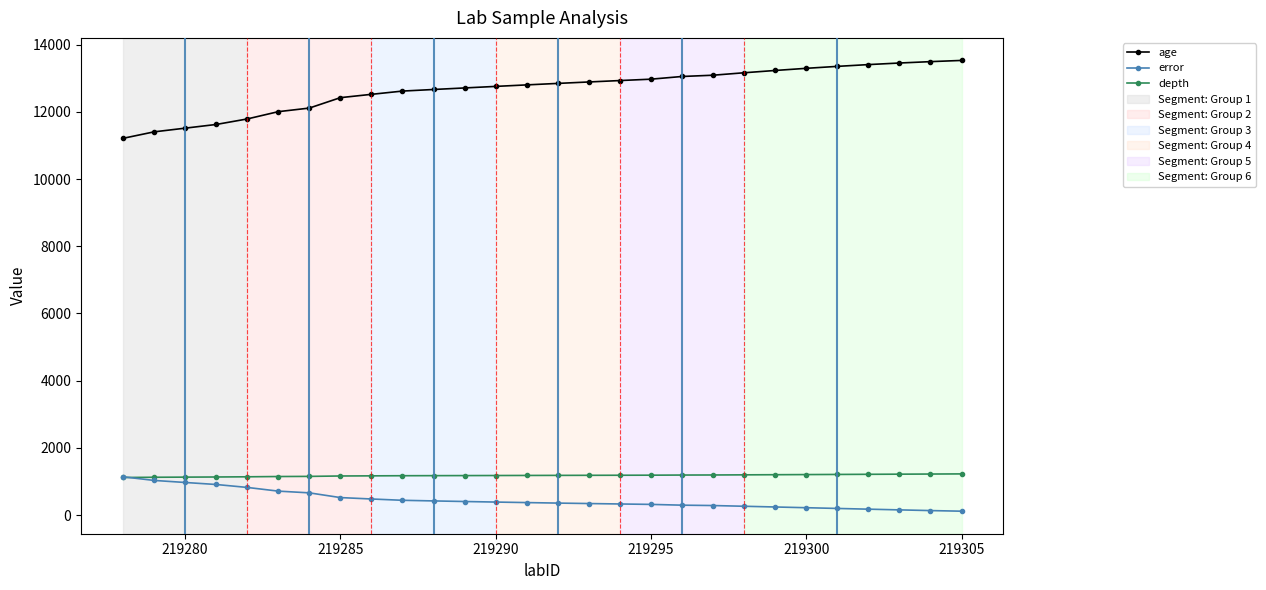

How many times do depth and error cross each other?

1